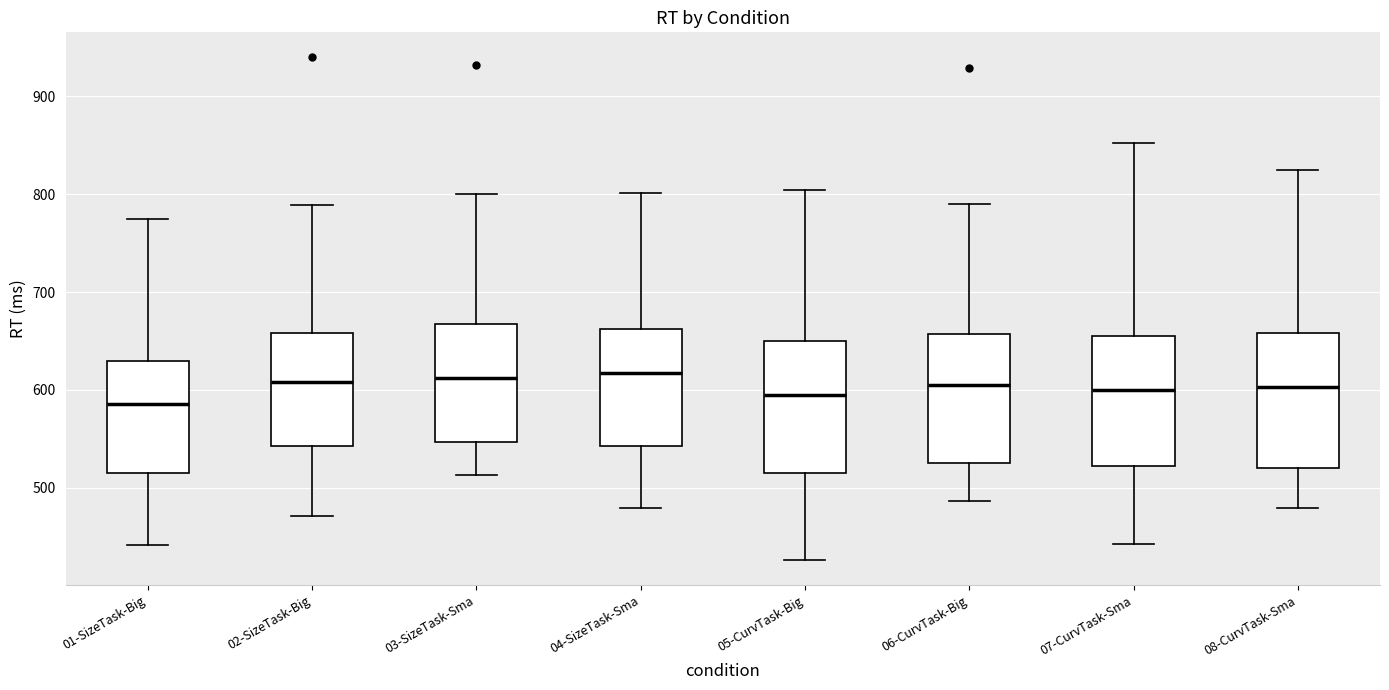

Reading left to right, read every box against the y-axis: the position of its median line, the range the box covers, and the ends of its whiskers. The values are not printed on the chart, so give them approximately, as read against the axis.

01-SizeTask-Big: median 590, box 520 to 630, whiskers 440 to 770
02-SizeTask-Big: median 610, box 540 to 660, whiskers 470 to 790
03-SizeTask-Sma: median 610, box 550 to 670, whiskers 510 to 800
04-SizeTask-Sma: median 620, box 540 to 660, whiskers 480 to 800
05-CurvTask-Big: median 600, box 520 to 650, whiskers 430 to 800
06-CurvTask-Big: median 610, box 530 to 660, whiskers 490 to 790
07-CurvTask-Sma: median 600, box 520 to 660, whiskers 440 to 850
08-CurvTask-Sma: median 600, box 520 to 660, whiskers 480 to 820